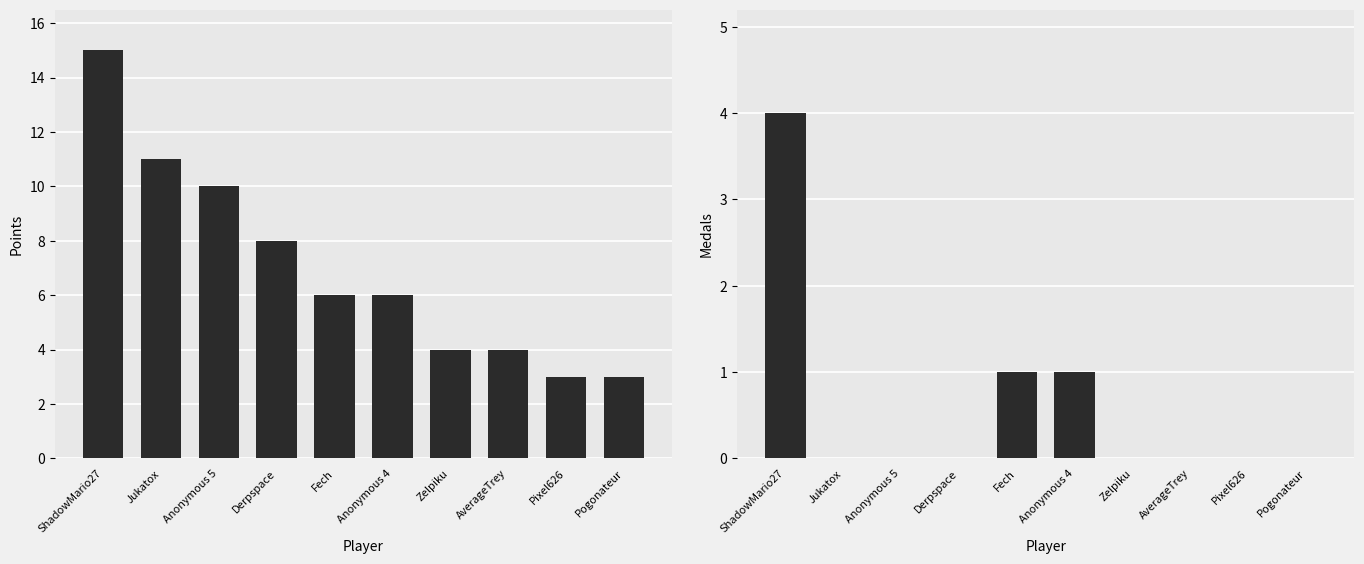

Are the bars grouped side by side (vs. stacked)?

Yes